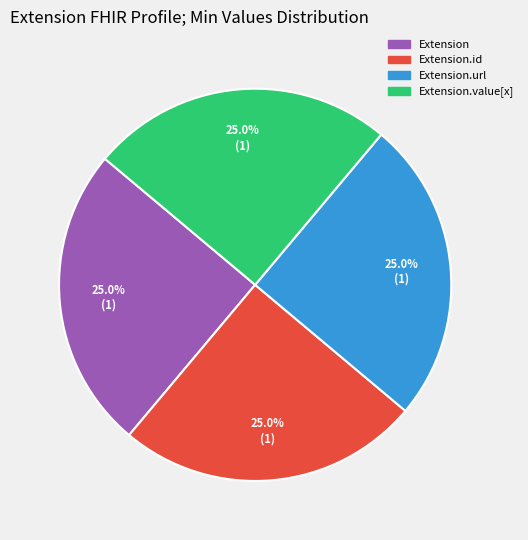

Does Extension.url account for over 50% of the chart?

No